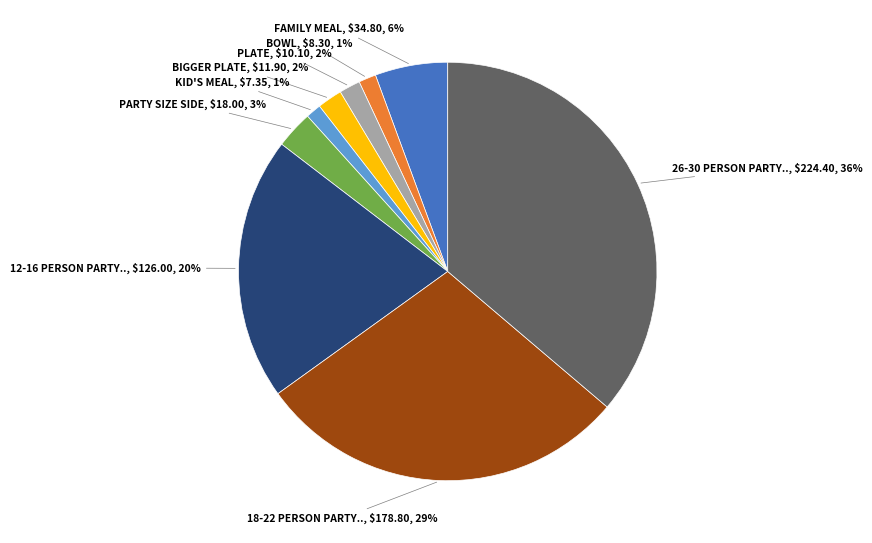

Is there any slice that represents more than half of the pie?

No